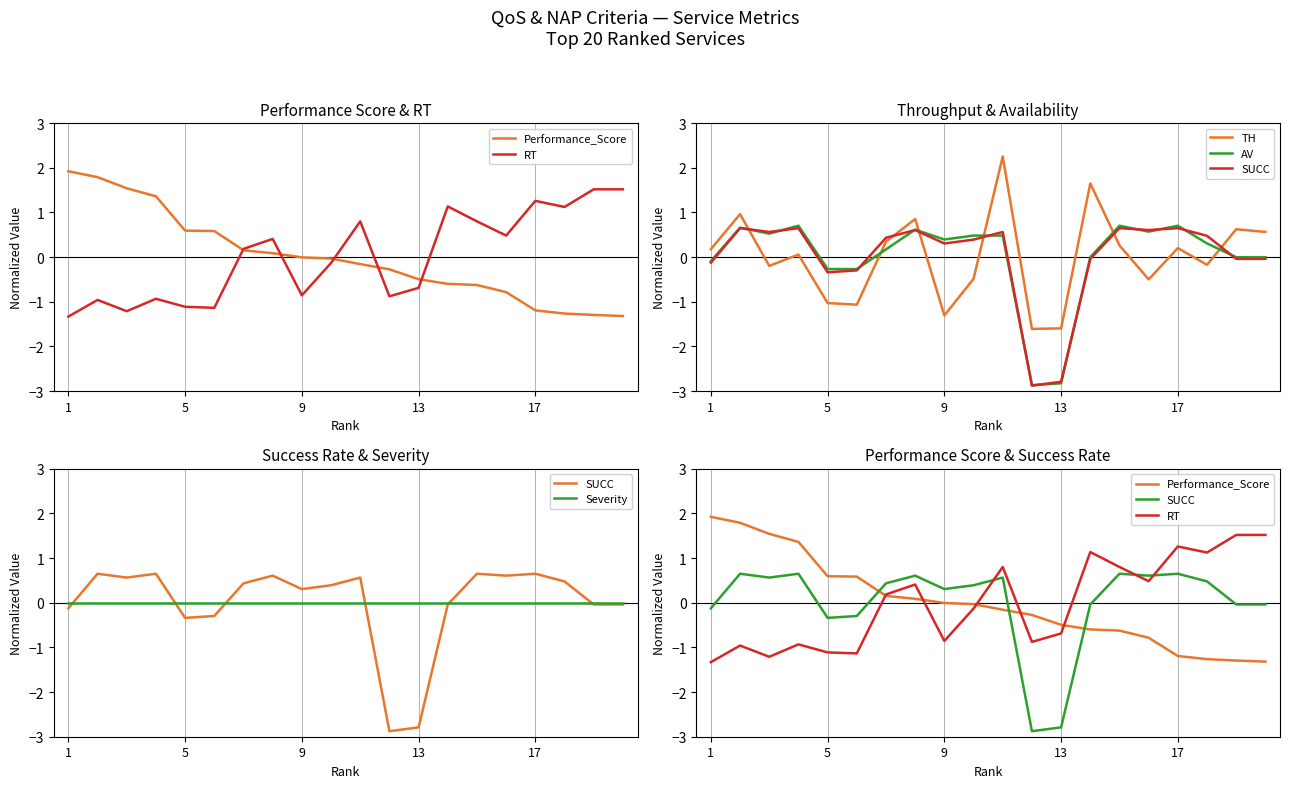

Is it true that Performance_Score equals 0.7 at 9?

False